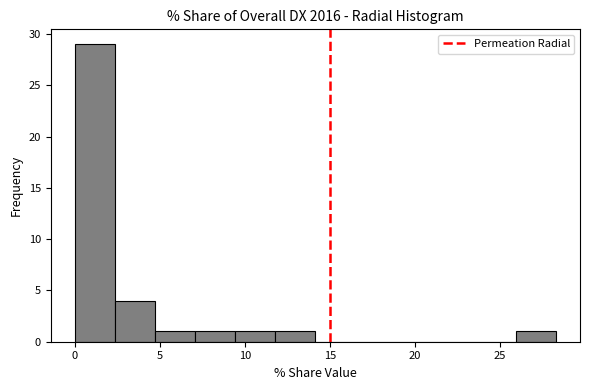

Which range on the x-axis has the tallest bar?

0.0 to 2.5